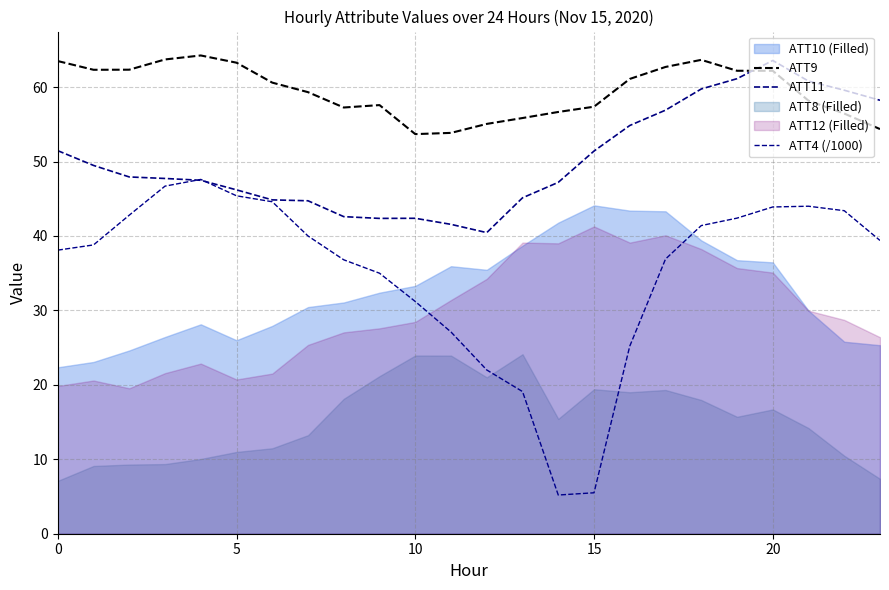

The value of ATT4 (/1000) at 17 is 55.7. True or false?

False